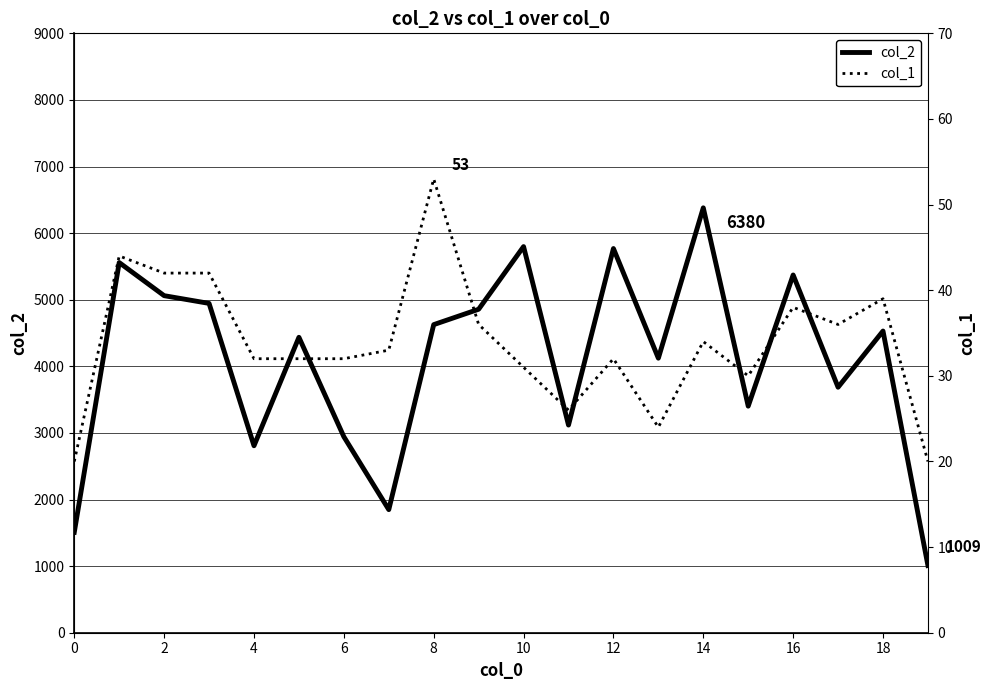

Which series has the widest spread of values?

col_2